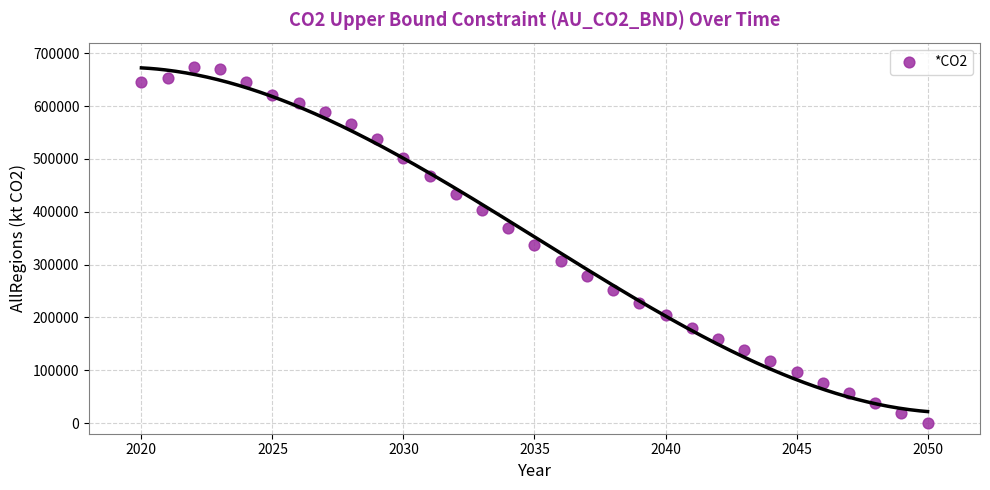

What is the range of Y values (max minus min)?

672924.5